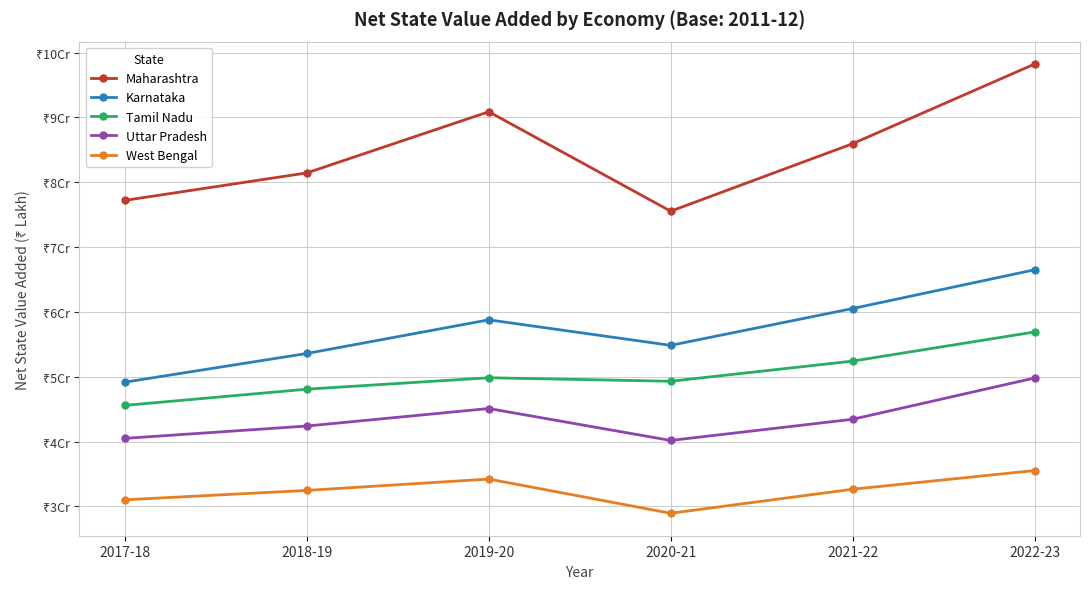

Is the value of Uttar Pradesh at 2020-21 greater than the value of Maharashtra at 2019-20?

No